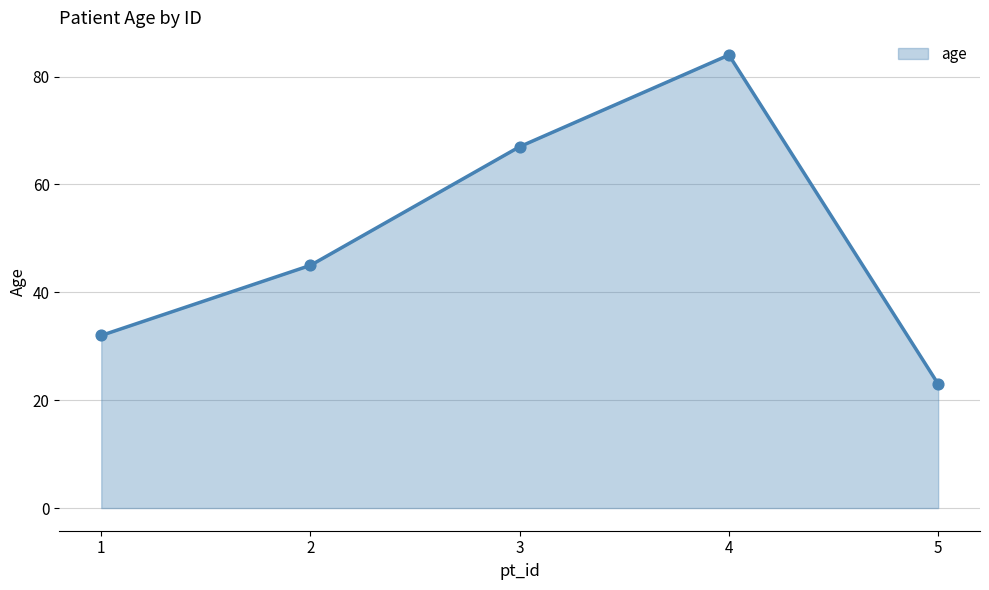

Approximately how many times larger is the value at 1 compared to 4?

0.4